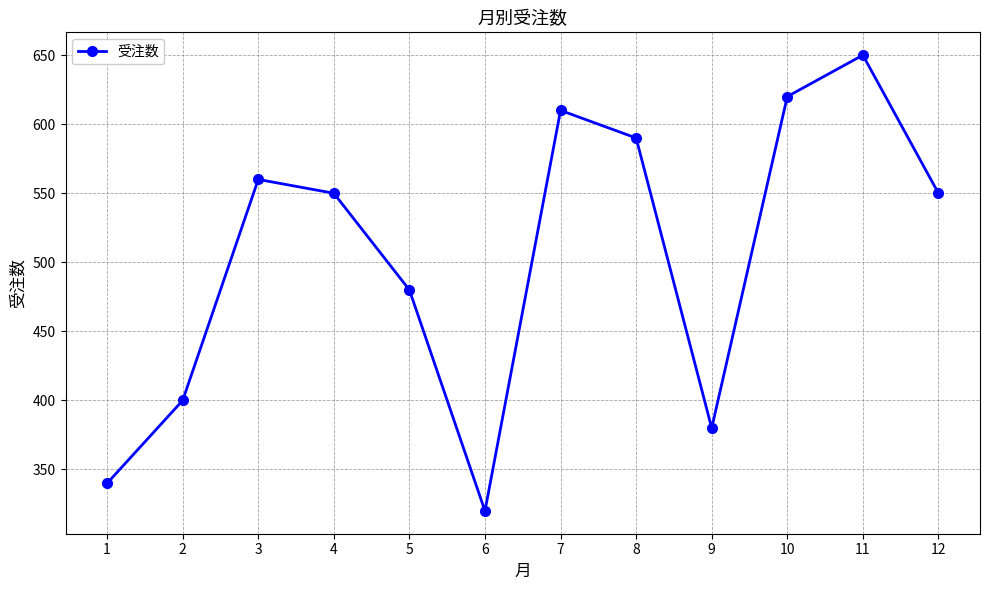

How many data points are less than 550?

5